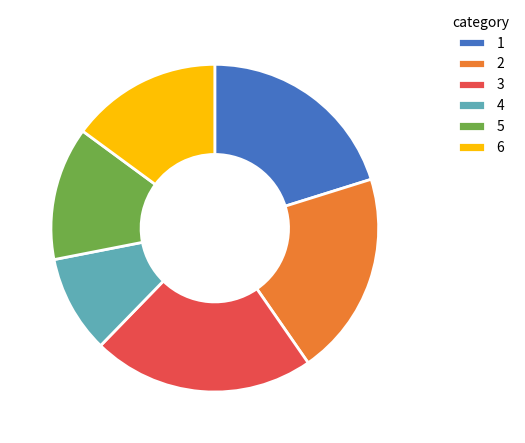

The 1 slice represents 7% of the pie. True or false?

False